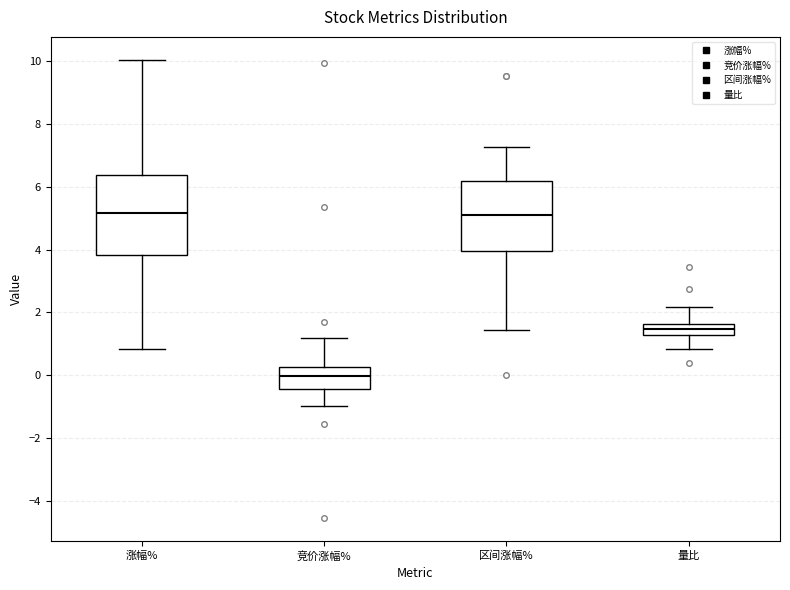

Which box is the tallest, from its lower edge to its upper edge?

涨幅%